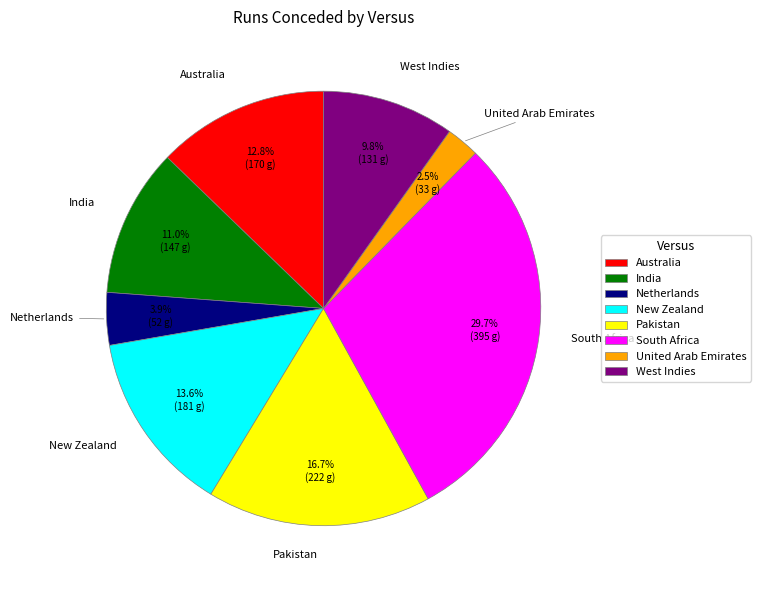

To the nearest percent, what percentage of the pie is New Zealand?

14%